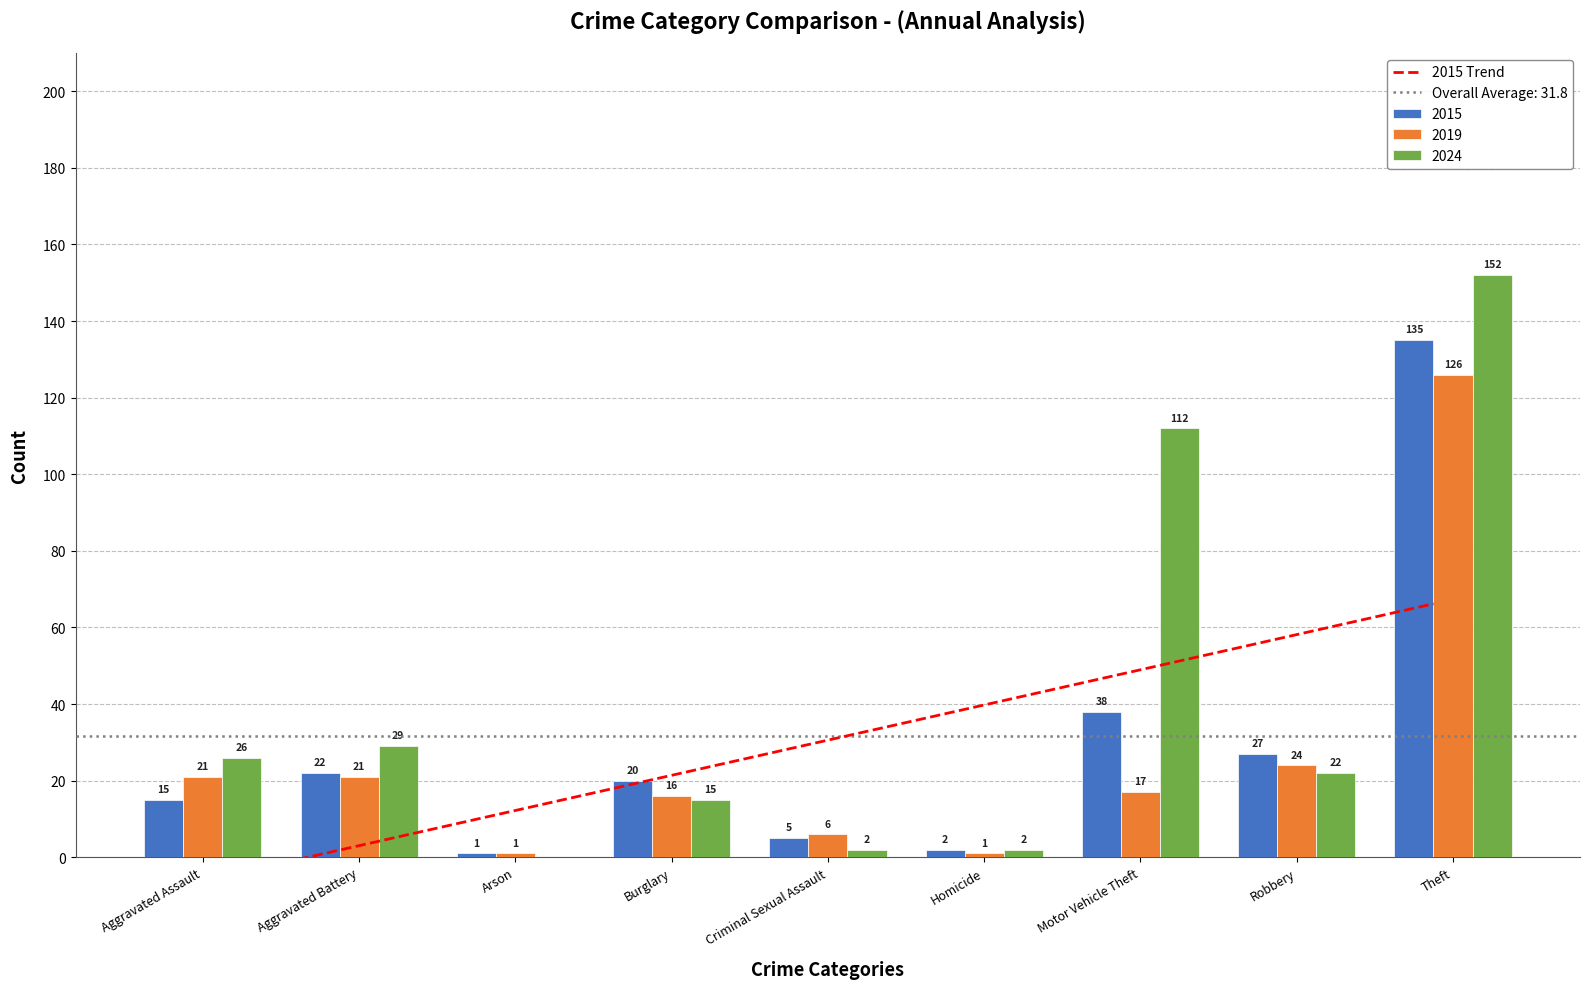

What is the difference between the maximum and minimum values in the 2024 series?

152